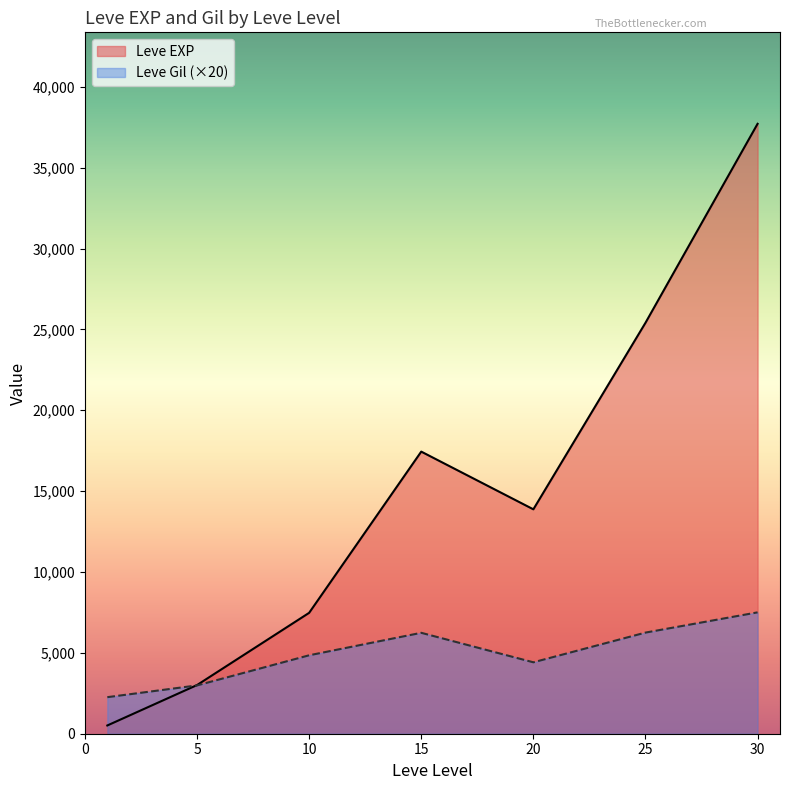

What is the lowest value of the Leve Gil (×20) series?

2260.0